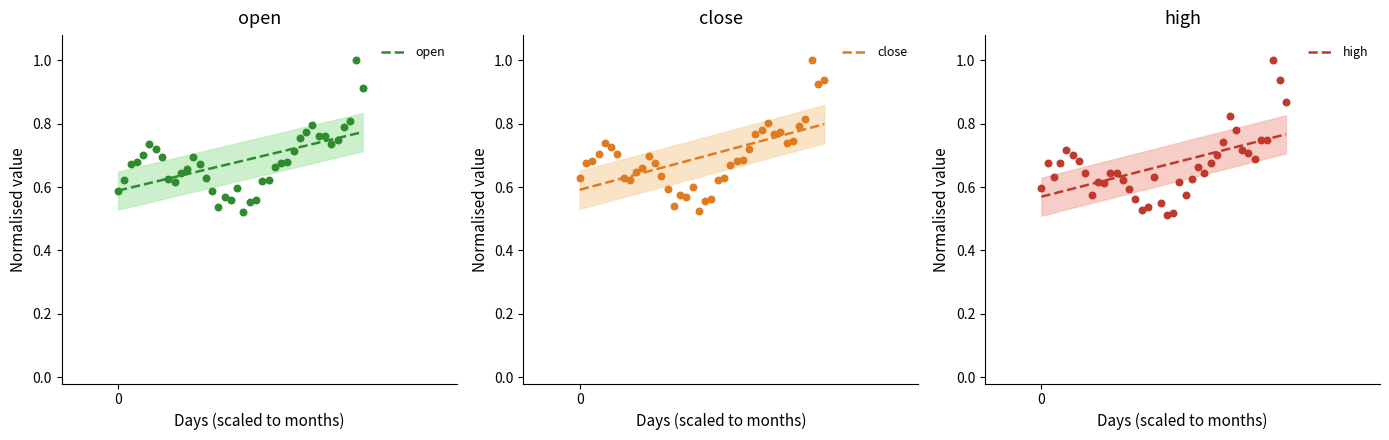

Which series has the largest Y range (max minus min)?

high